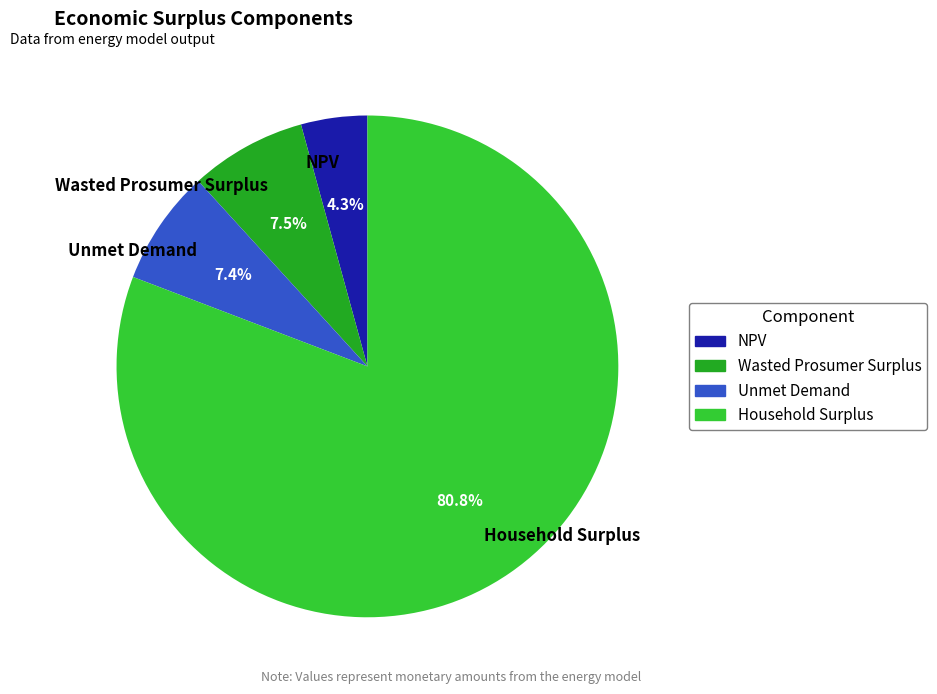

Which has a higher value, Unmet Demand or NPV?

Unmet Demand